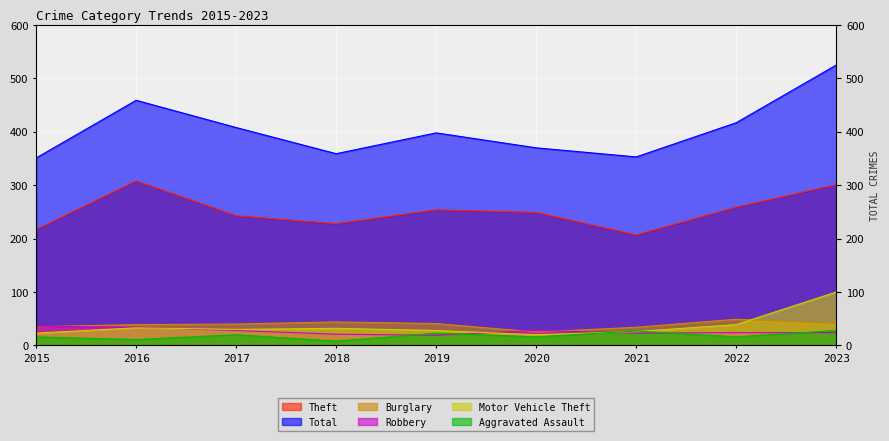

True or false: Robbery has more than 2 points higher than both neighbors.

False